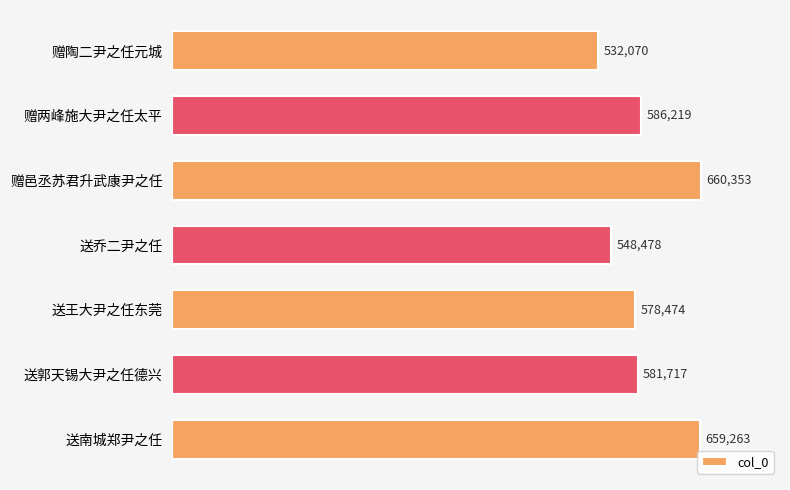

Are the bars grouped side by side (vs. stacked)?

No